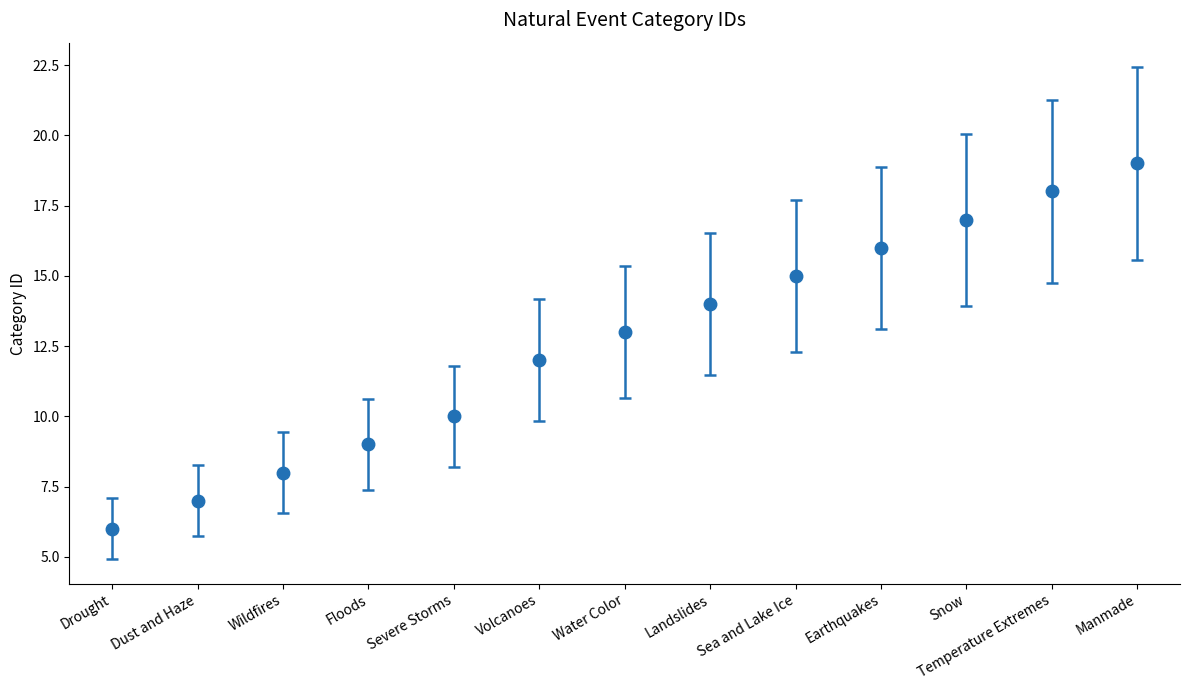

Which has a higher value, Manmade or Earthquakes?

Manmade